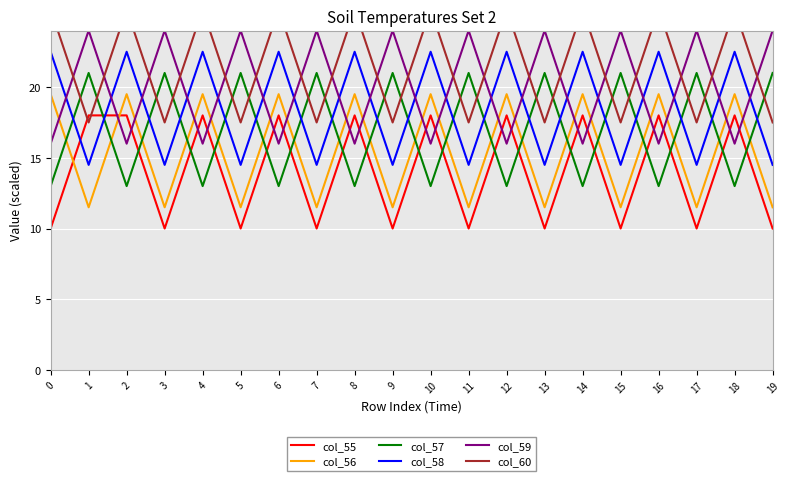

What is the maximum value for col_60?

25.5